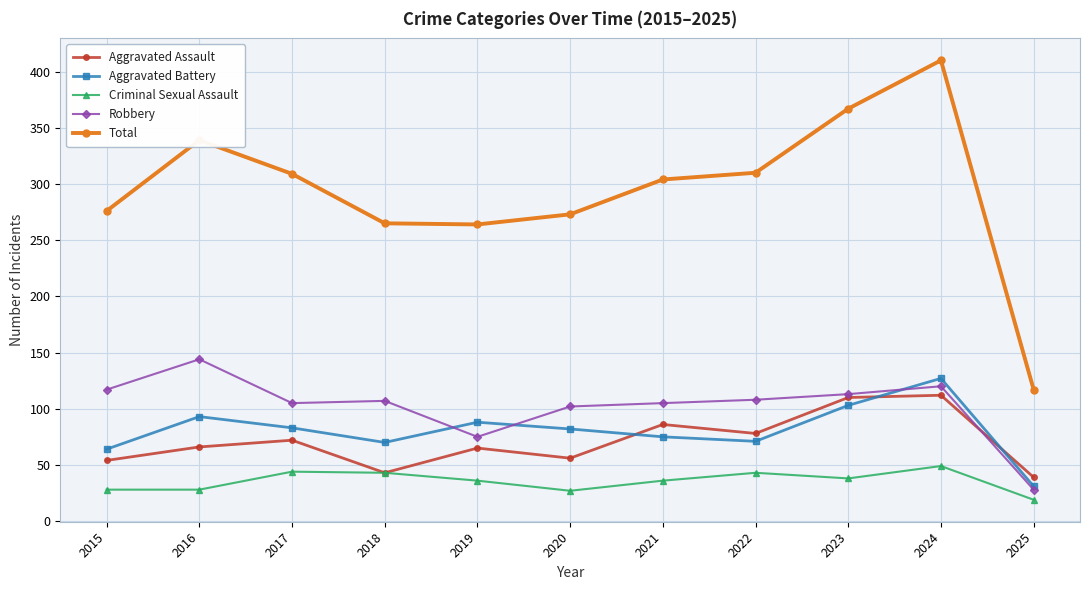

How many interior local peaks does the Aggravated Assault series have?

4